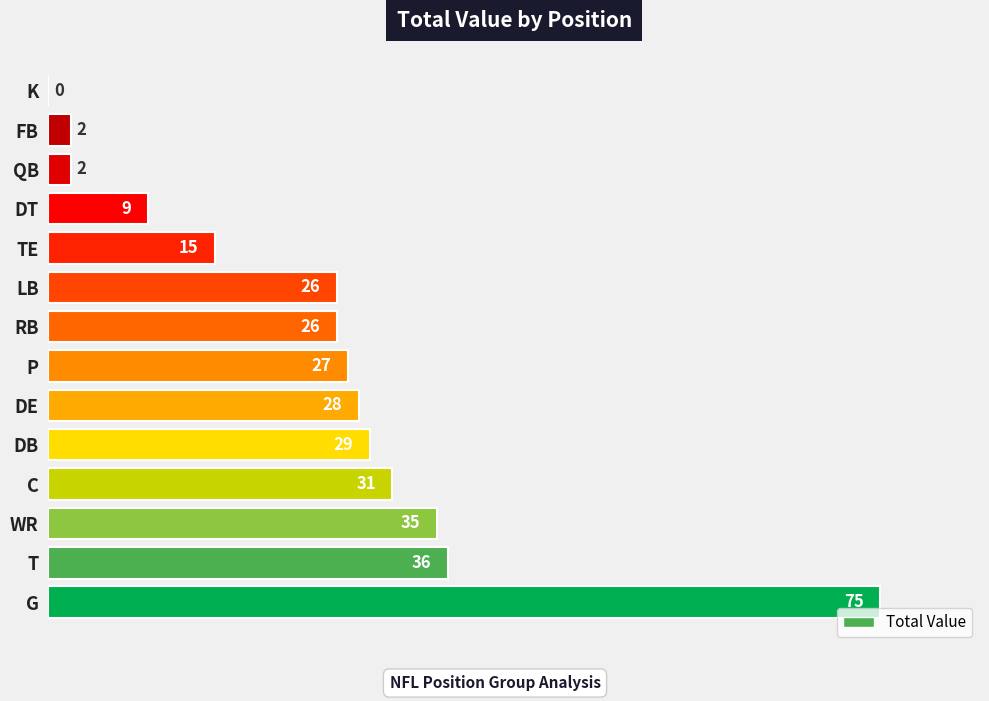

Reading top to bottom, transcribe all the data shown in this chart.

K=0	FB=2	QB=2	DT=9	TE=15	LB=26	RB=26	P=27	DE=28	DB=29	C=31	WR=35	T=36	G=75